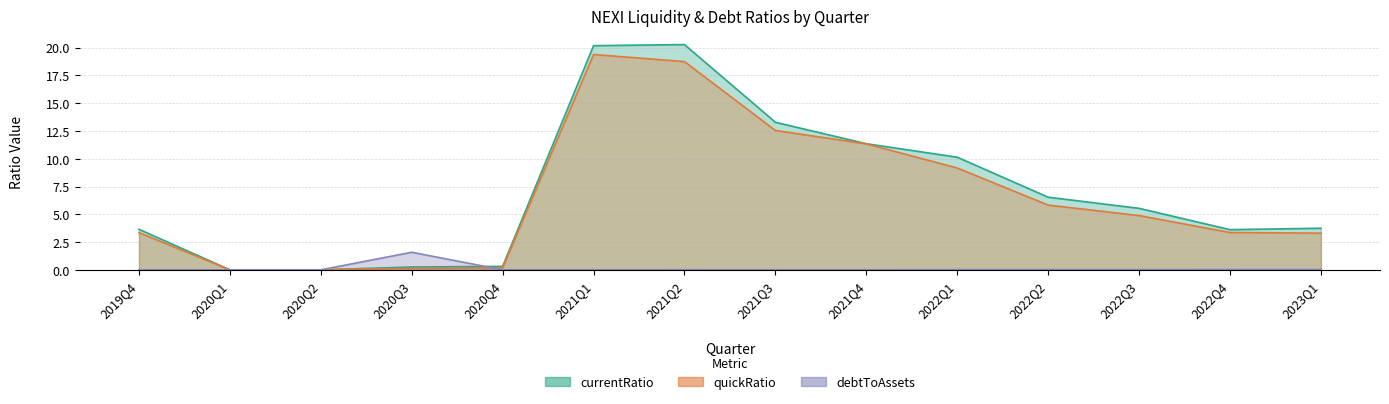

At which label does currentRatio first exceed 5?

2021Q1